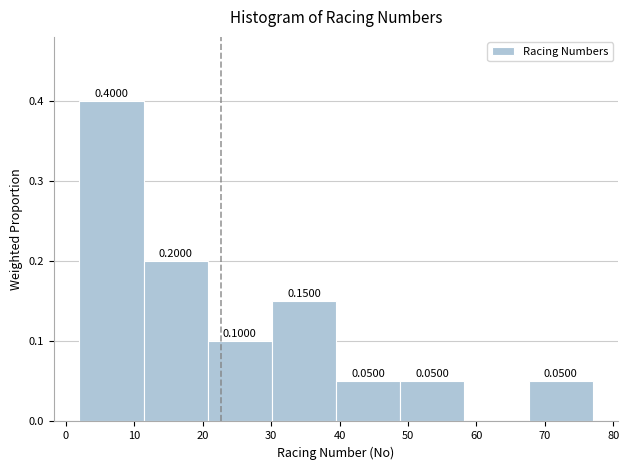

Which range on the x-axis has the tallest bar?

2 to 11